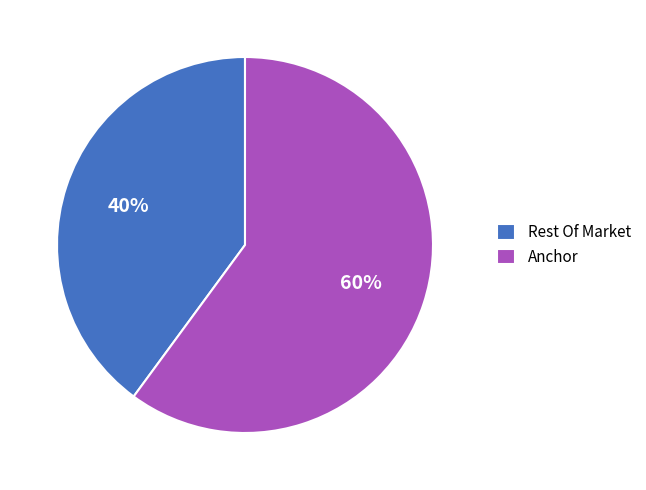

How many segments does this pie chart have?

2